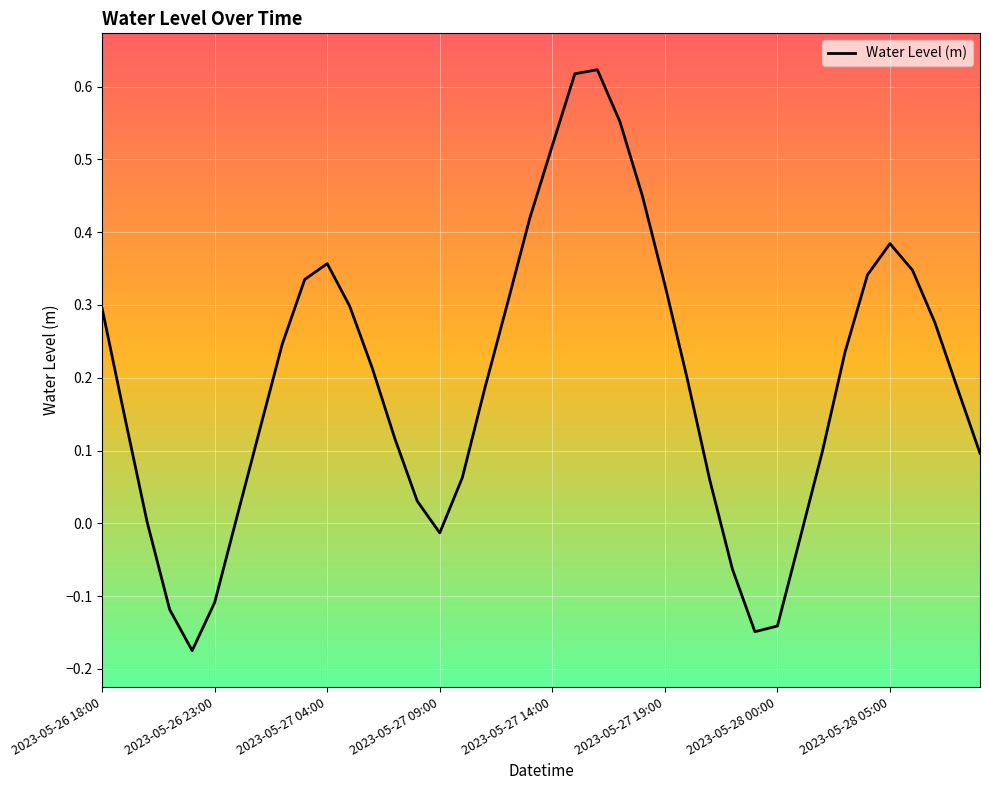

Does the chart have visible grid lines?

Yes